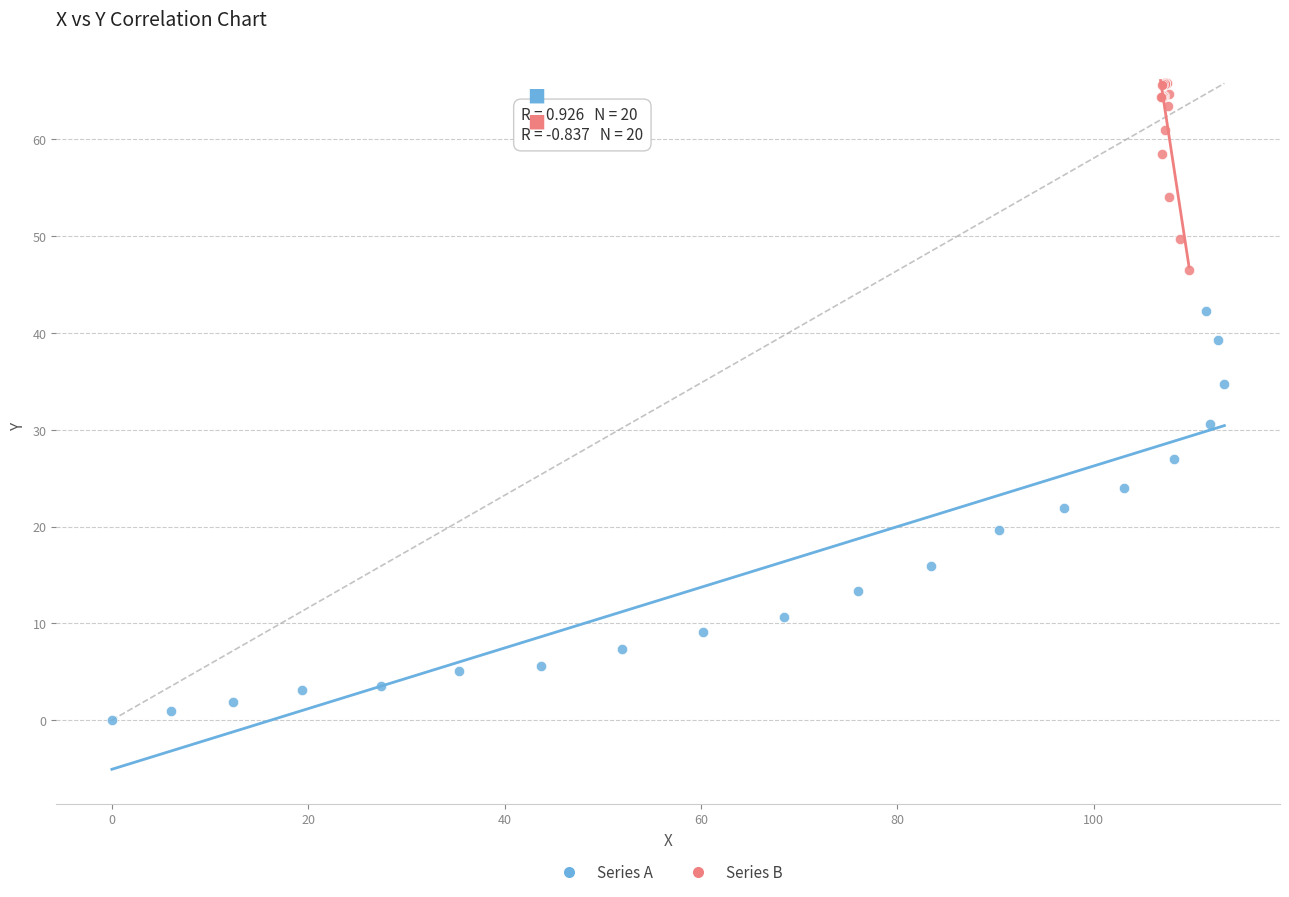

What are all the series names shown in the legend?

Series A, Series B